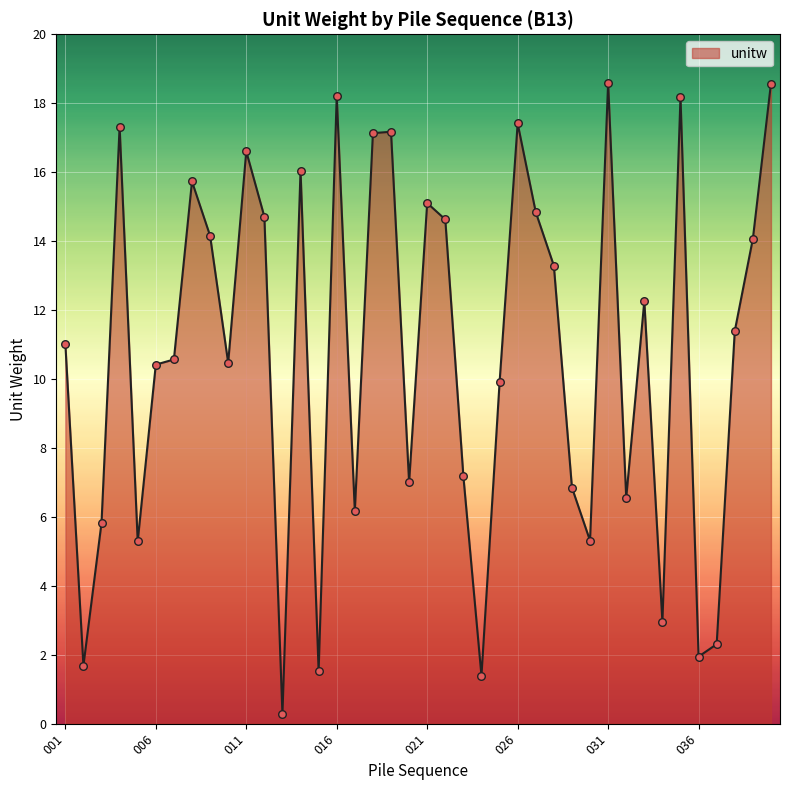

What is the difference between the maximum and minimum values?

18.3